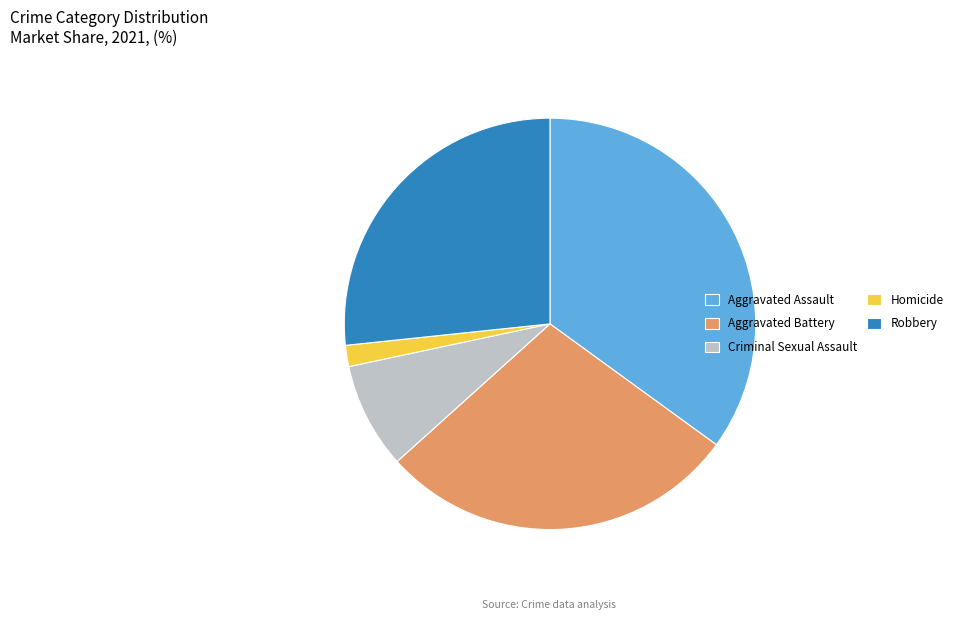

The Homicide slice represents 16% of the pie. True or false?

False